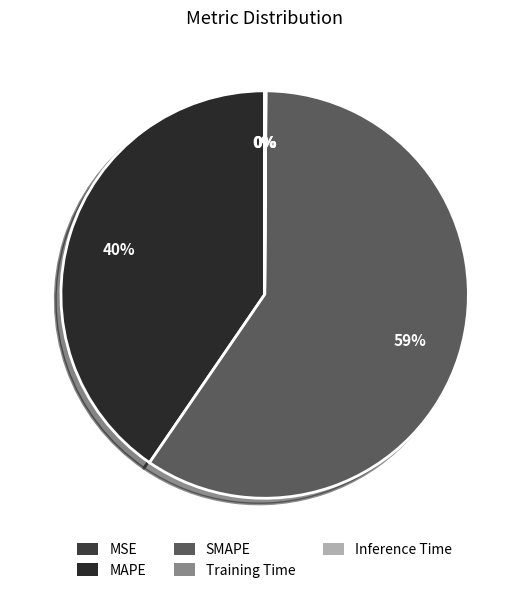

The Inference Time slice represents 11% of the pie. True or false?

False